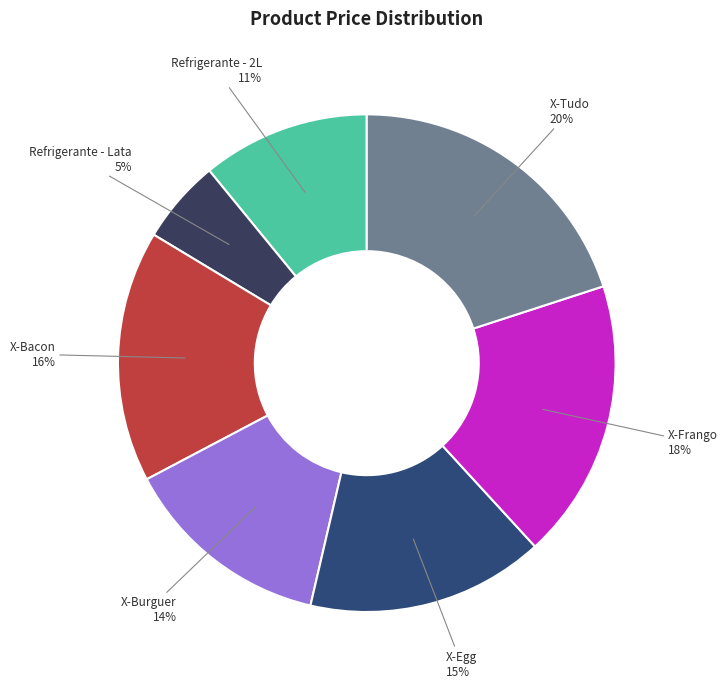

To the nearest percent, what is the combined percentage of Refrigerante - Lata and Refrigerante - 2L?

16%